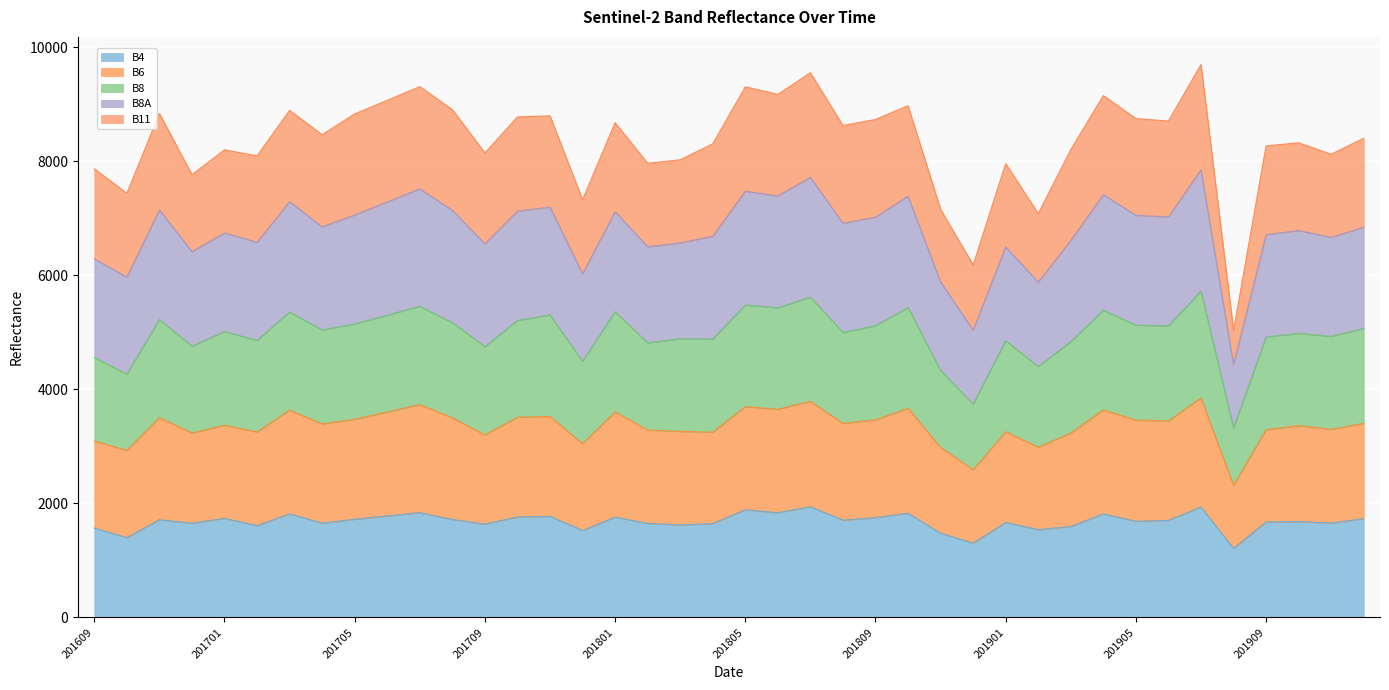

Read the B4 value at 201912.

1733